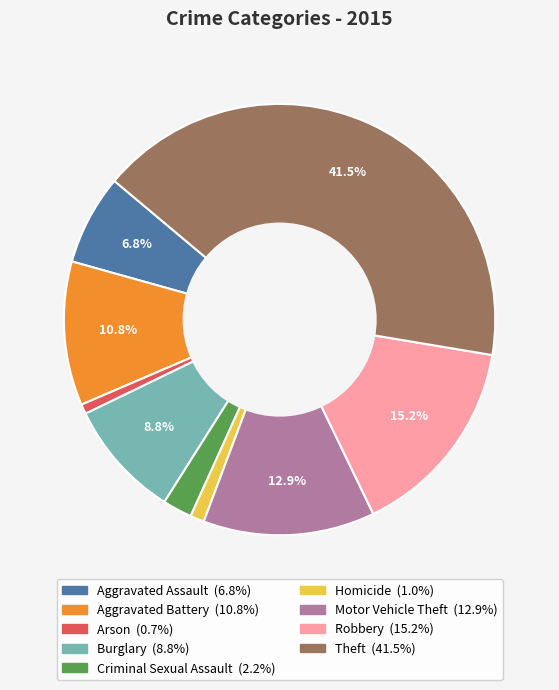

Which has a higher value, Robbery or Burglary?

Robbery